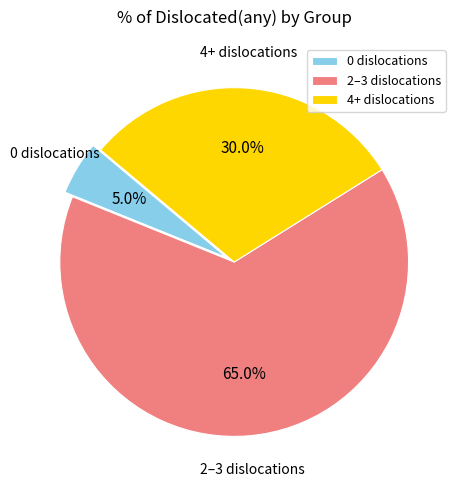

Does 0 dislocations represent more than half of the total?

No